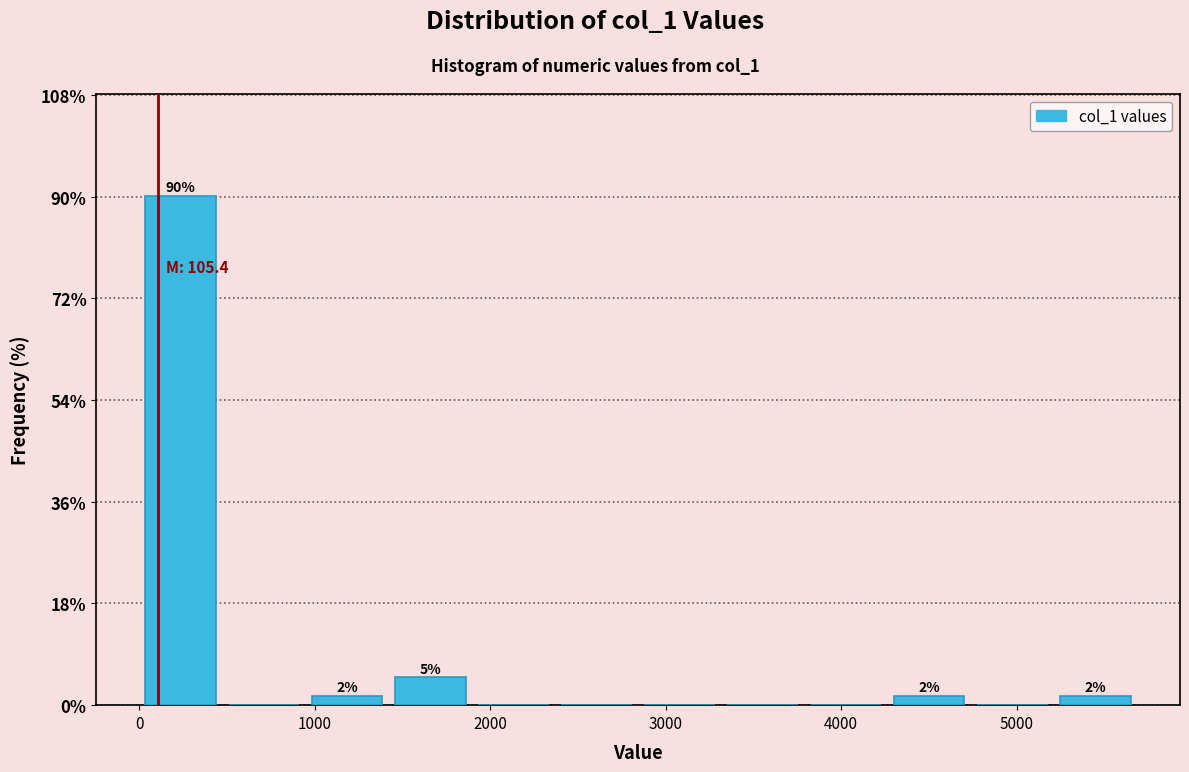

Over which range of the x-axis is the bar tallest?

0 to 500